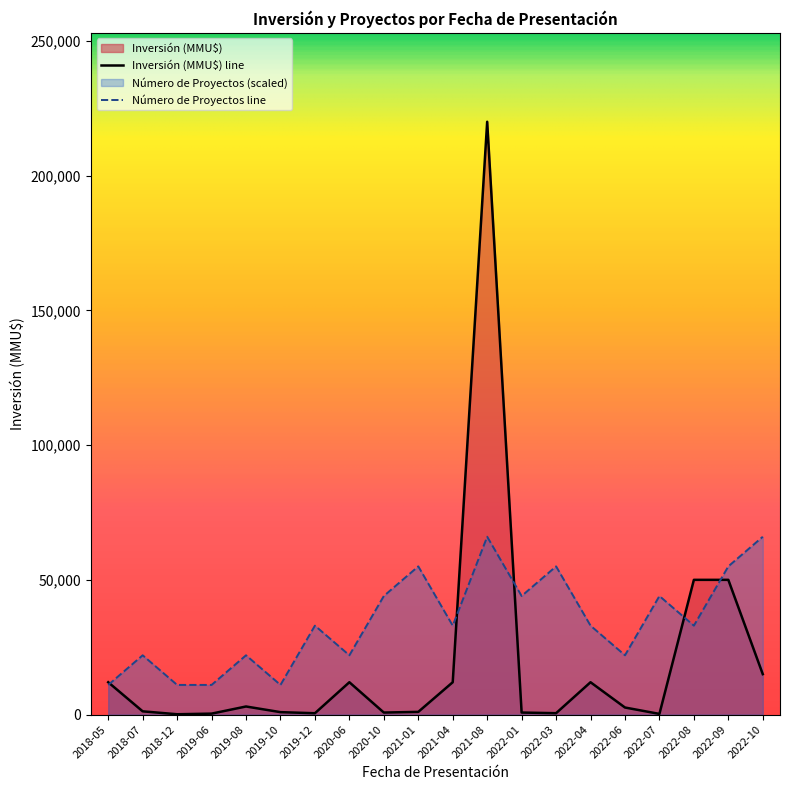

What is the label of the 2nd point from the right?

2022-09